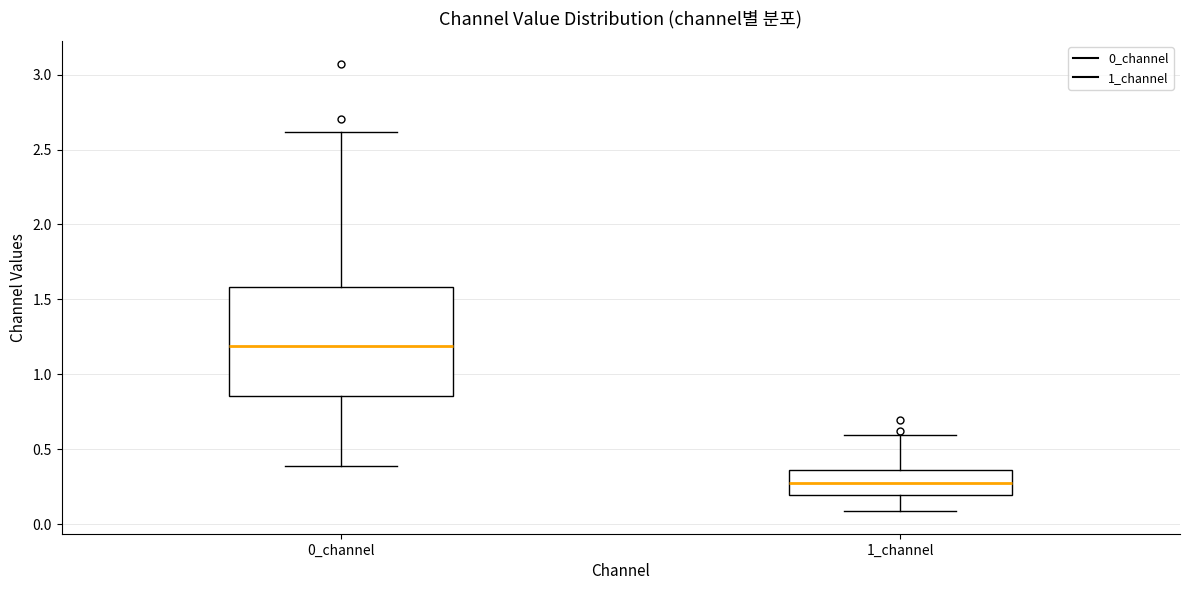

Reading left to right, read every box against the y-axis: the position of its median line, the range the box covers, and the ends of its whiskers. The values are not printed on the chart, so give them approximately, as read against the axis.

0_channel: median 1.20, box 0.85 to 1.60, whiskers 0.40 to 2.60
1_channel: median 0.25, box 0.20 to 0.35, whiskers 0.10 to 0.60